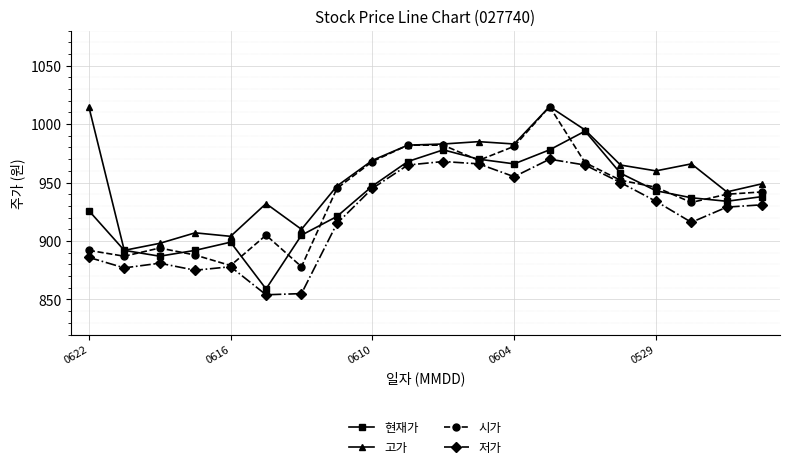

True or false: 저가 and 고가 intersect in this chart.

False